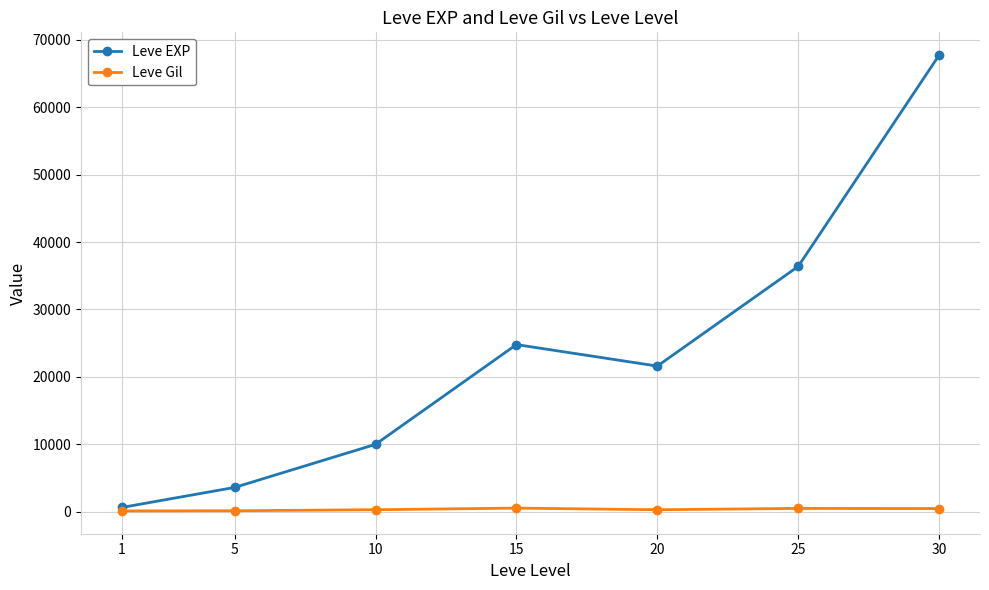

Rank the series by their maximum value, from lowest to highest.

Leve Gil, Leve EXP